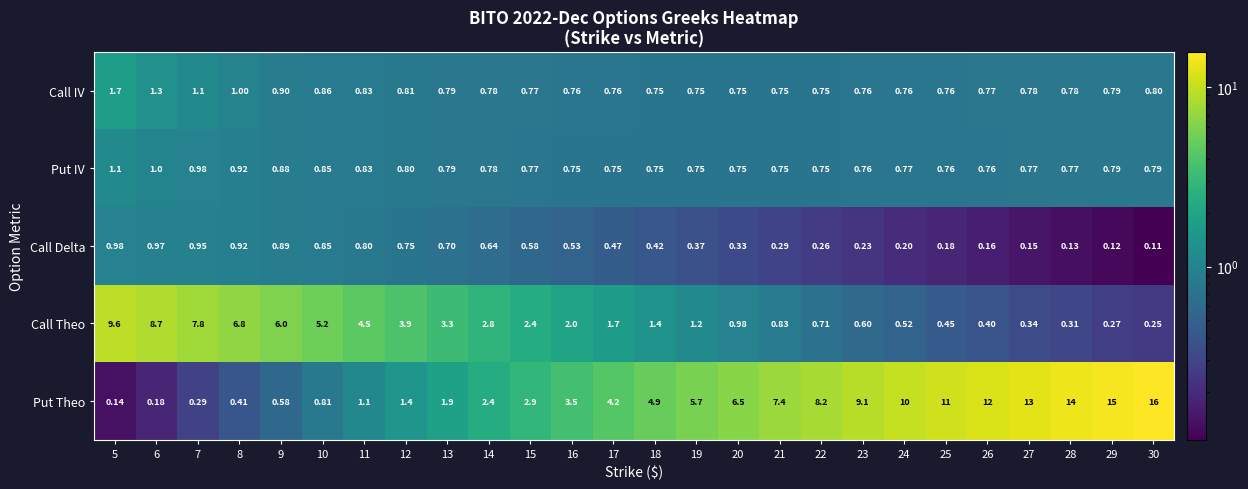

Between 19 and 26, which series saw the biggest shift?

Put Theo